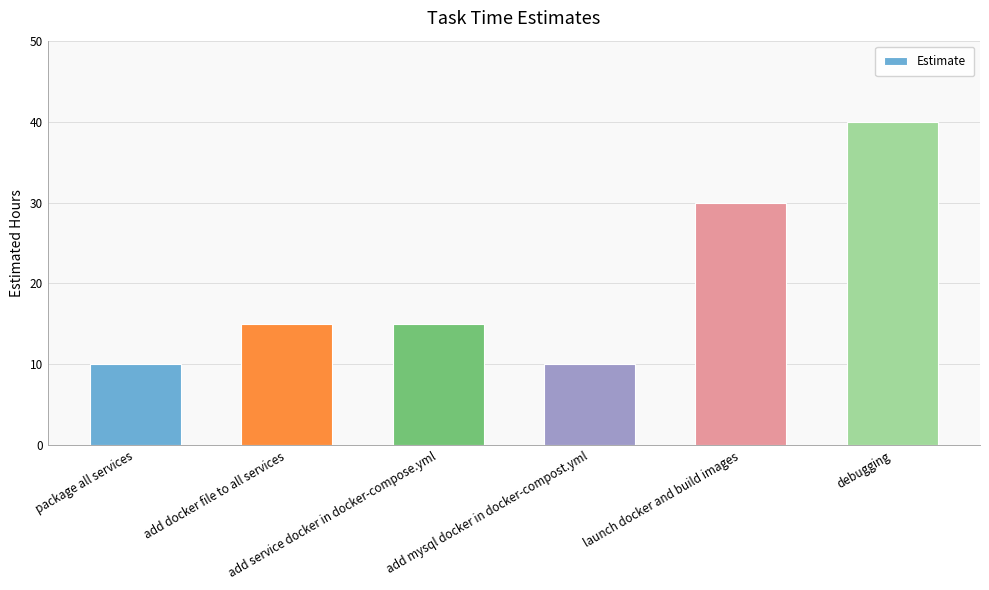

What is the difference between the maximum and minimum values?

30